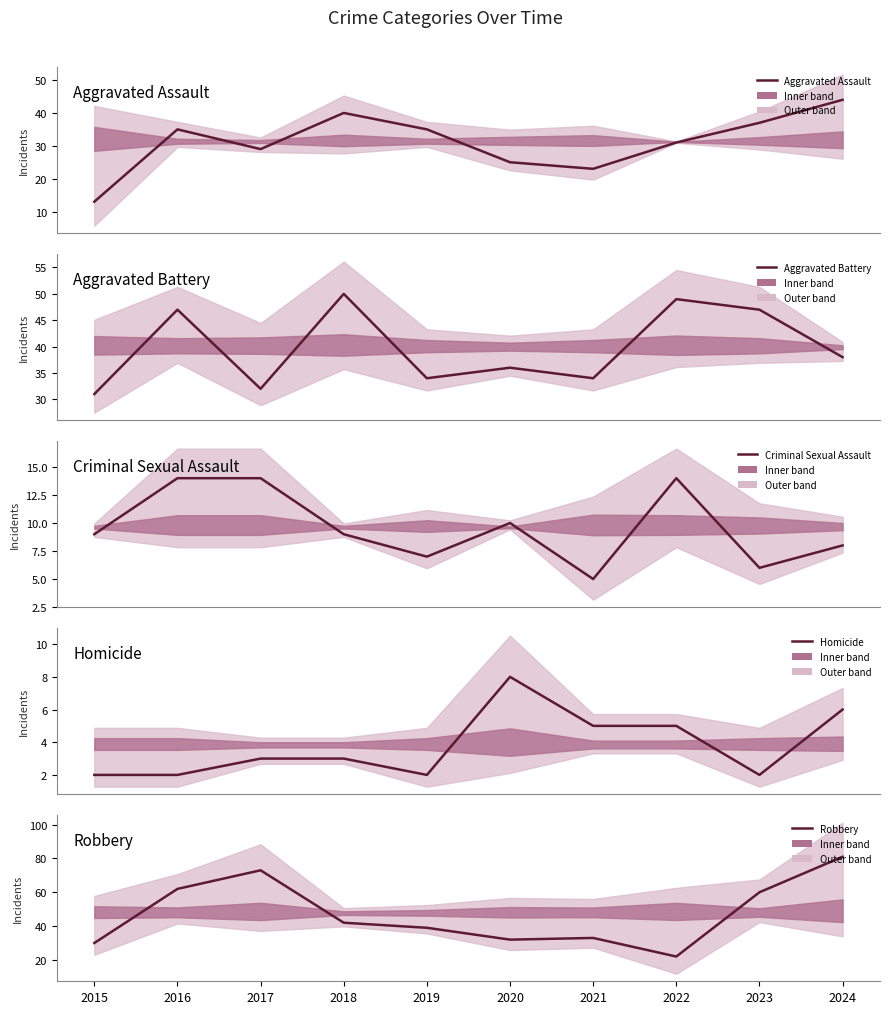

What value does the Aggravated Battery series have at 2021, to the nearest 5?

35